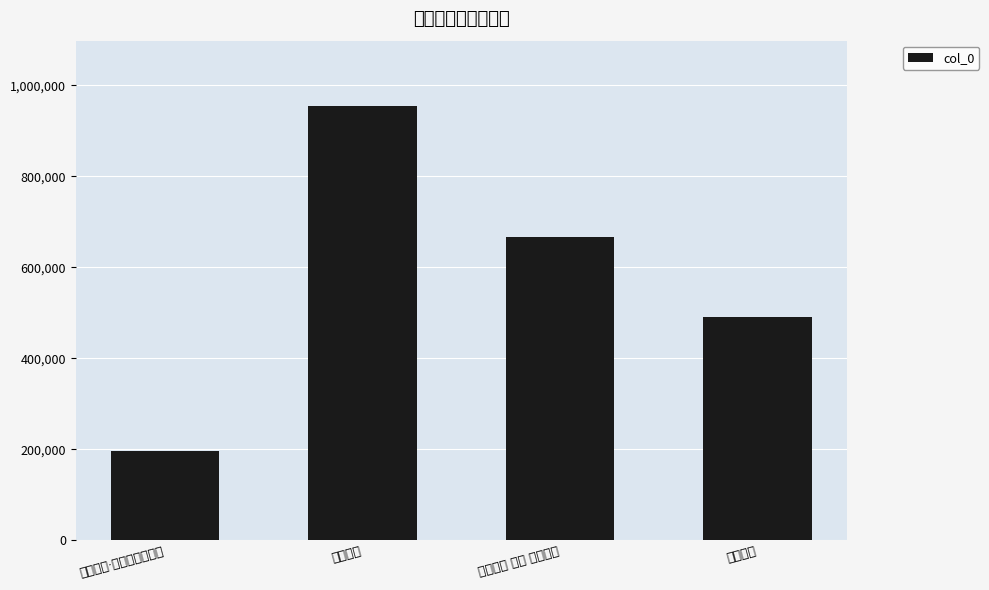

At which category does the chart reach its minimum across all series?

长桥月夕·卷来沧海黄银浪